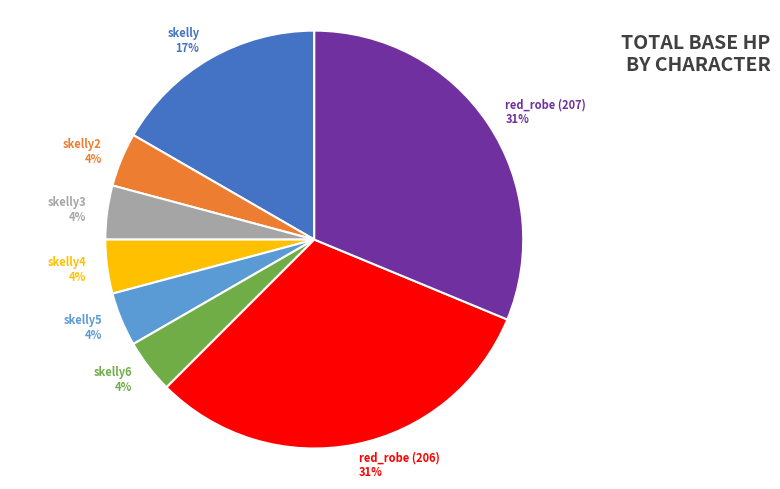

To the nearest percent, what portion does skelly3 4% represent?

4%